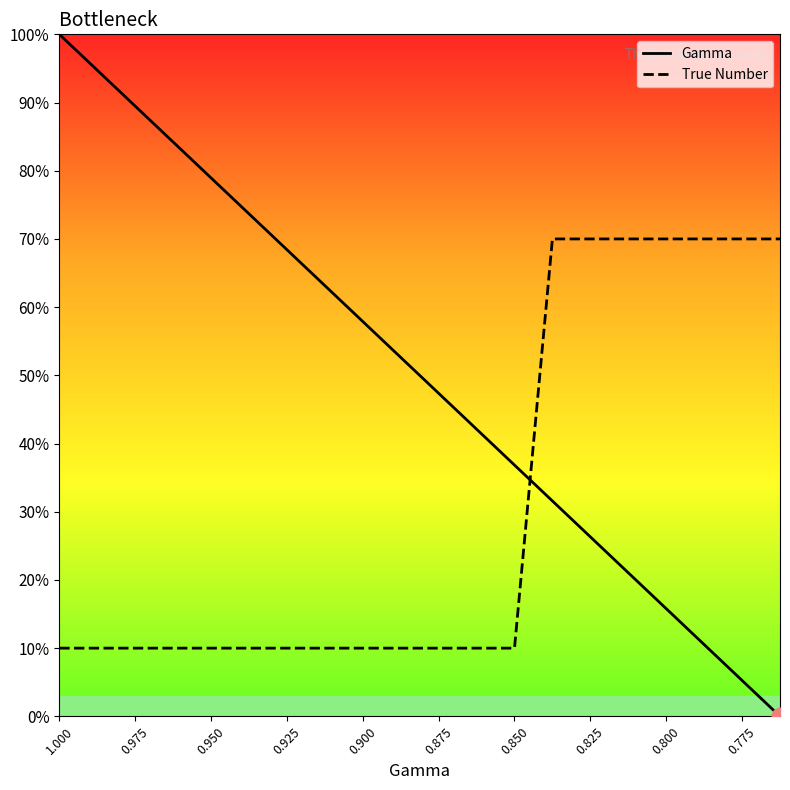

True or false: True Number has a value of 3.6 at 0.950.

False